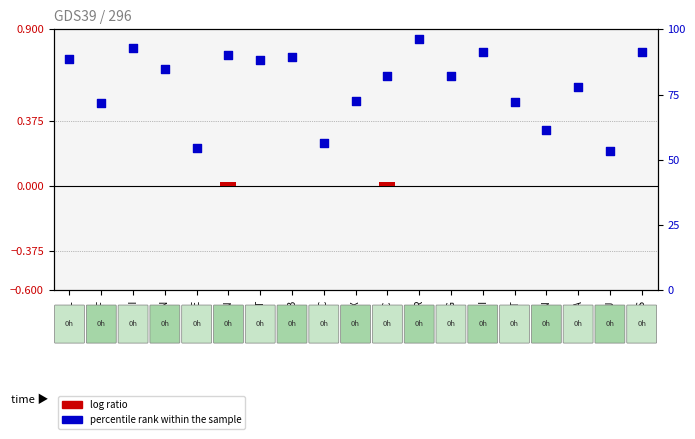

Which series contains the highest Y value?

percentile rank within the sample